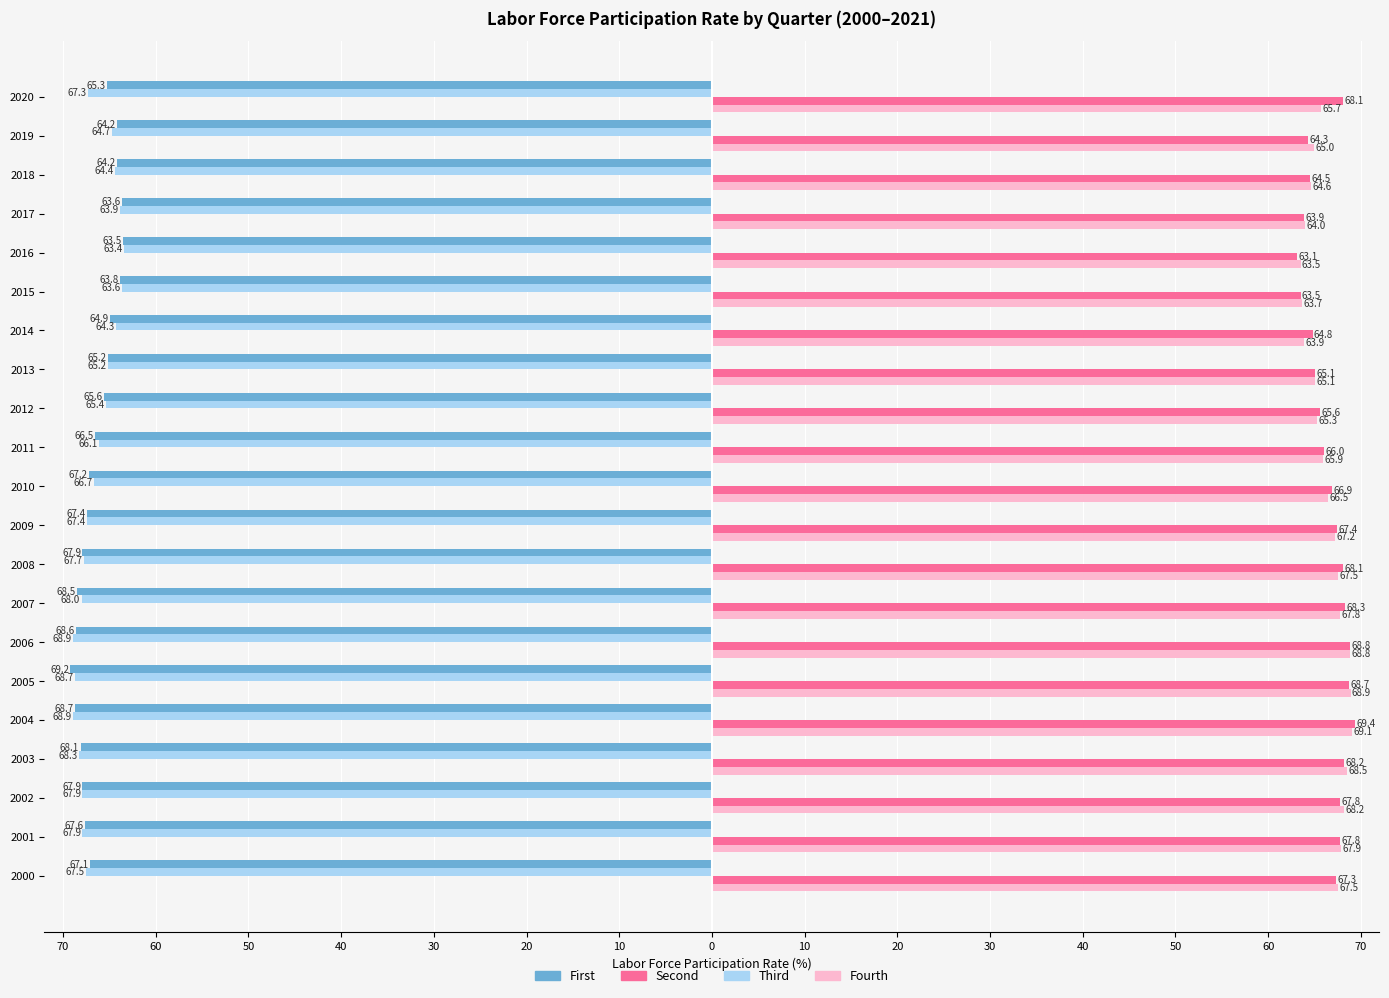

What are all the series names shown in the legend?

First, Second, Third, Fourth